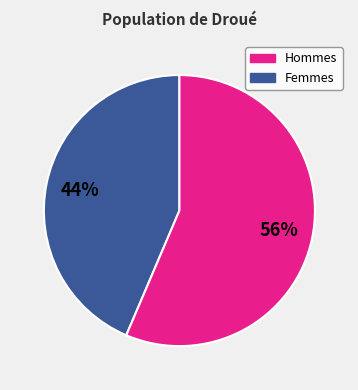

To the nearest percent, what is the average slice percentage?

50%